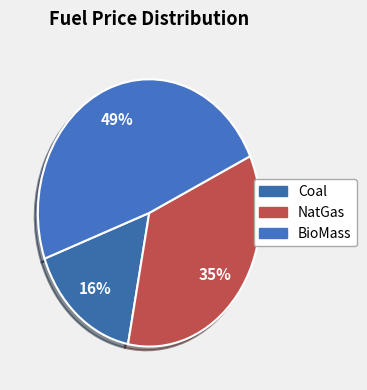

Does any single category account for the majority?

No